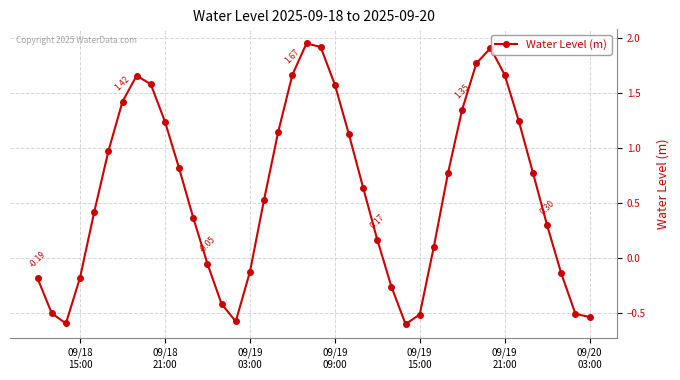

True or false: there are more than 2 points higher than both neighbors.

True